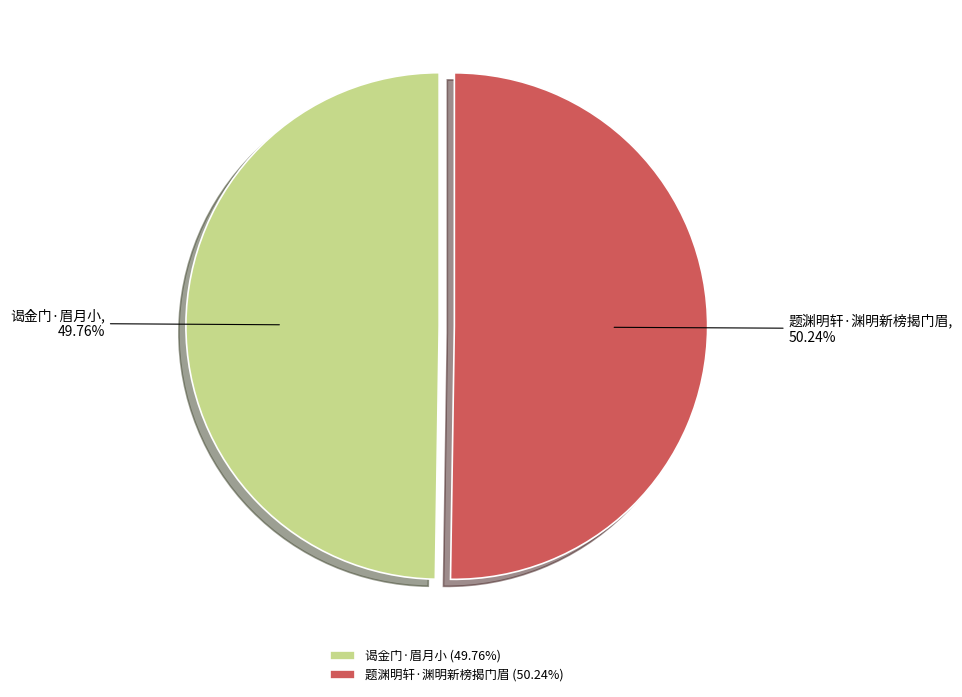

Is it true that 谒金门·眉月小 is 50% of the pie?

True